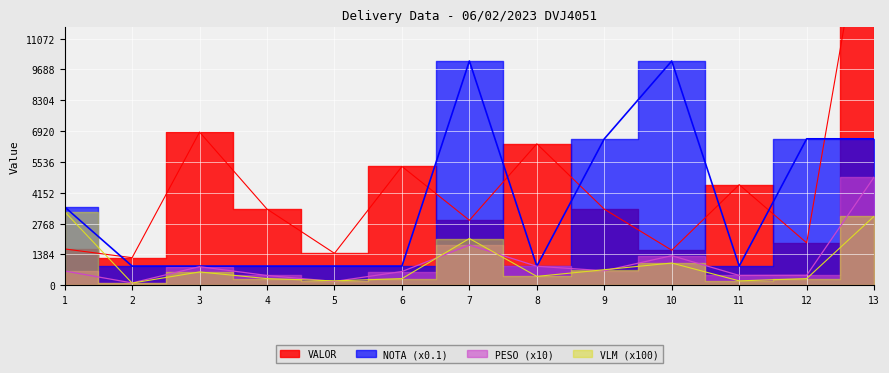

Between 1 and 12, which series saw the biggest shift?

NOTA